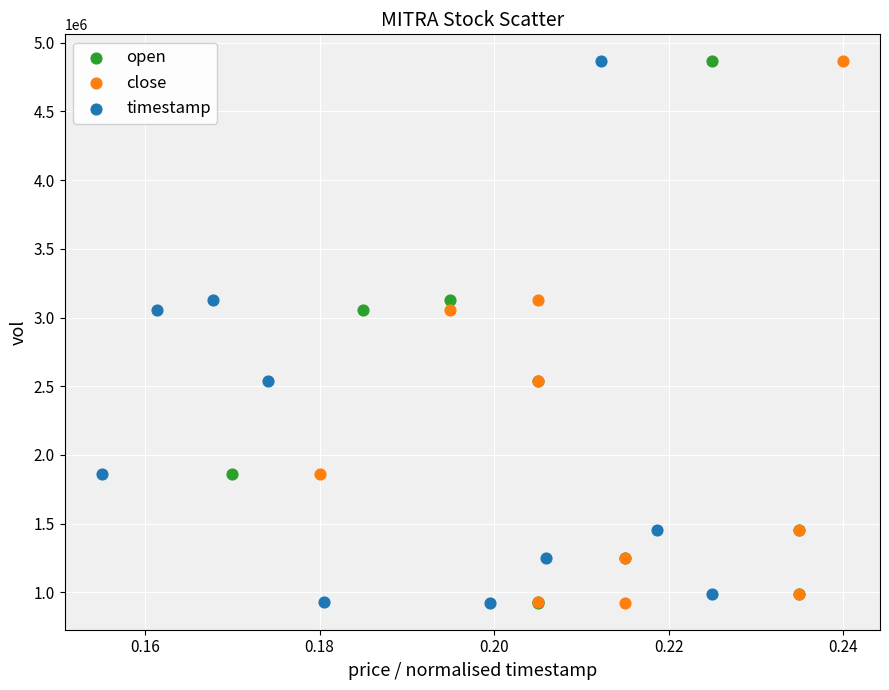

What are all the series names shown in the legend?

open, close, timestamp